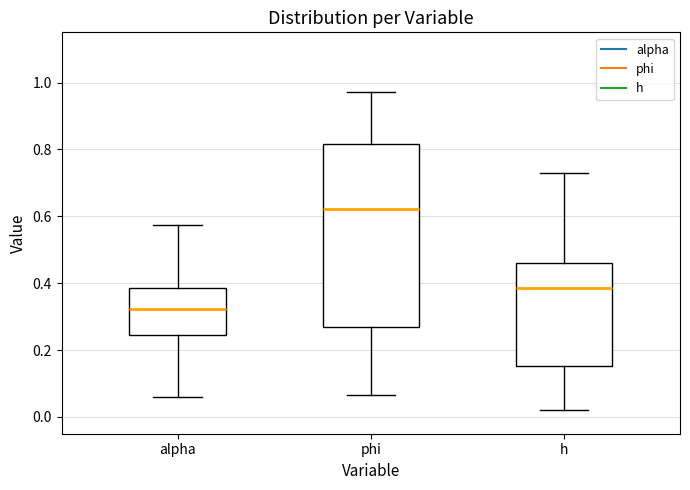

Which box has the lowest median line?

alpha